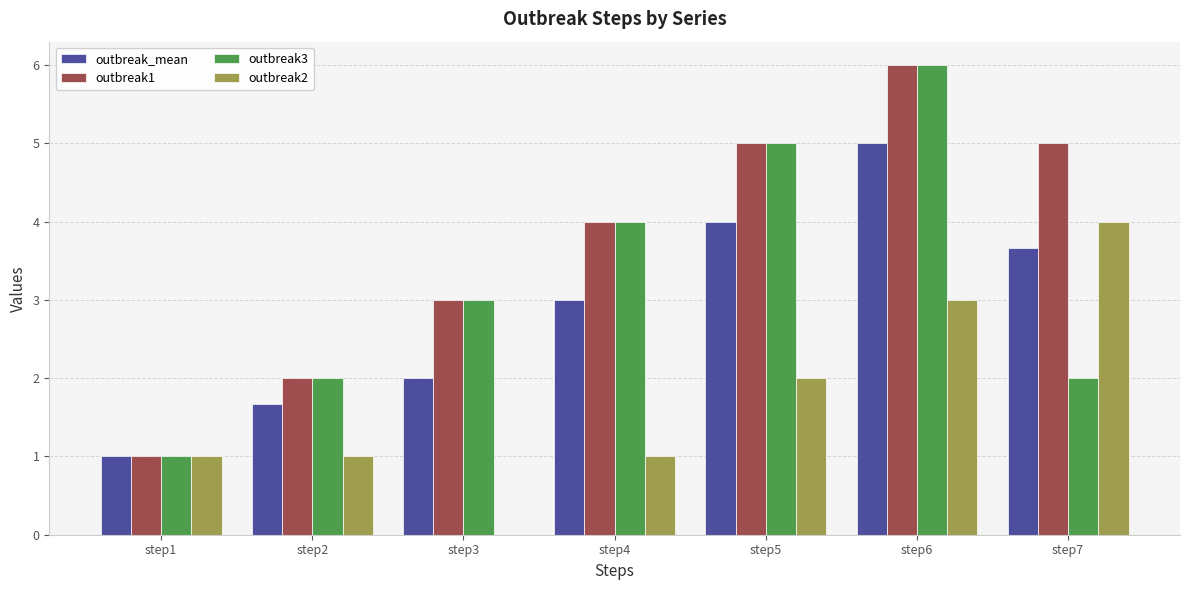

What are all the series names shown in the legend?

outbreak_mean, outbreak1, outbreak3, outbreak2